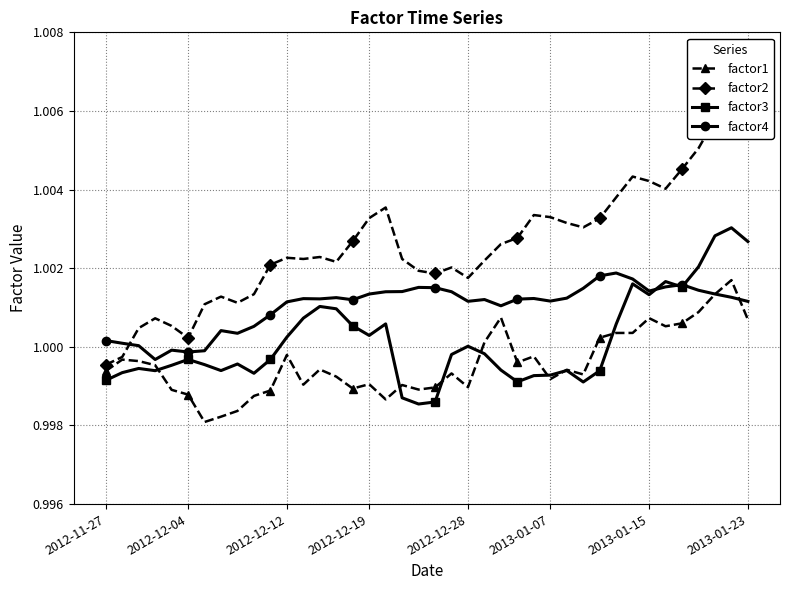

Rank the series by their maximum value, from highest to lowest.

factor2, factor3, factor4, factor1